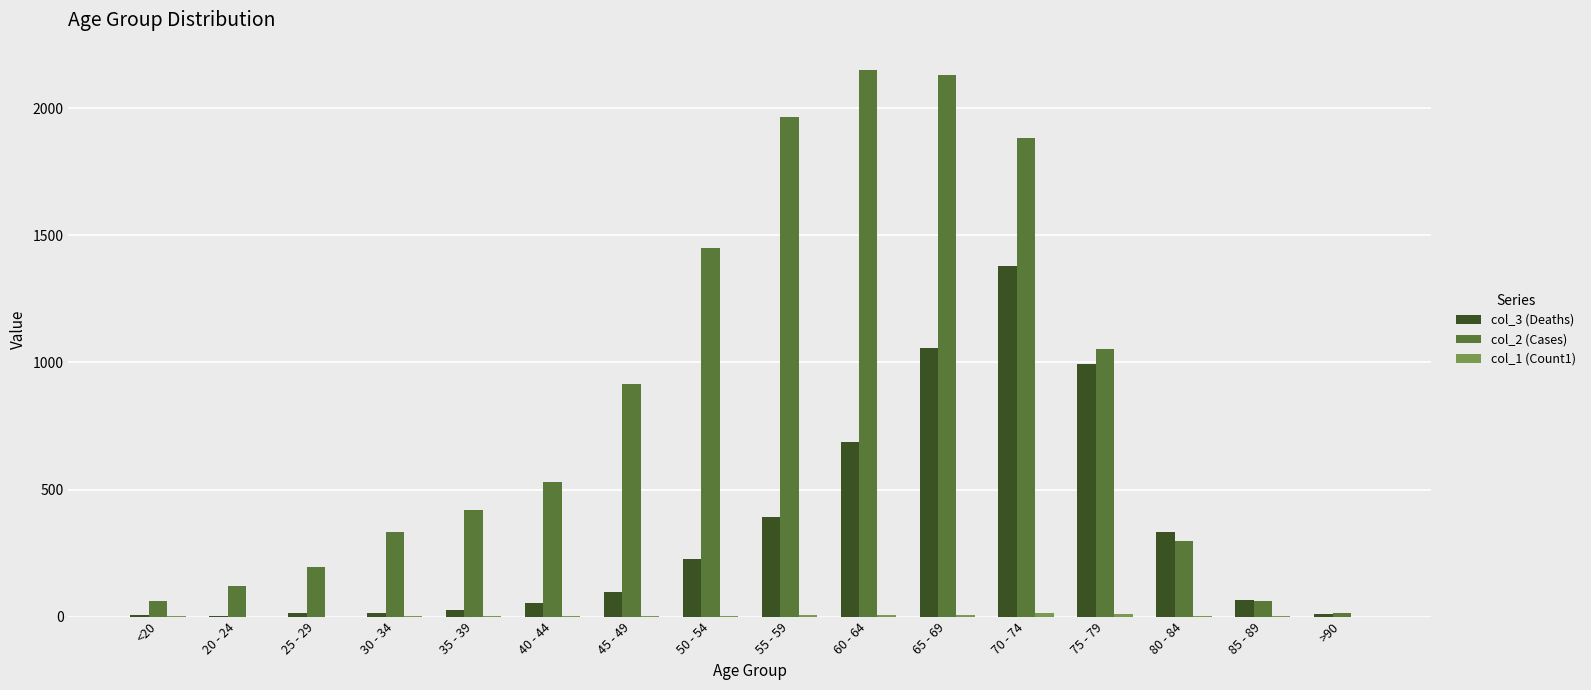

Does the chart contain stacked bars?

No